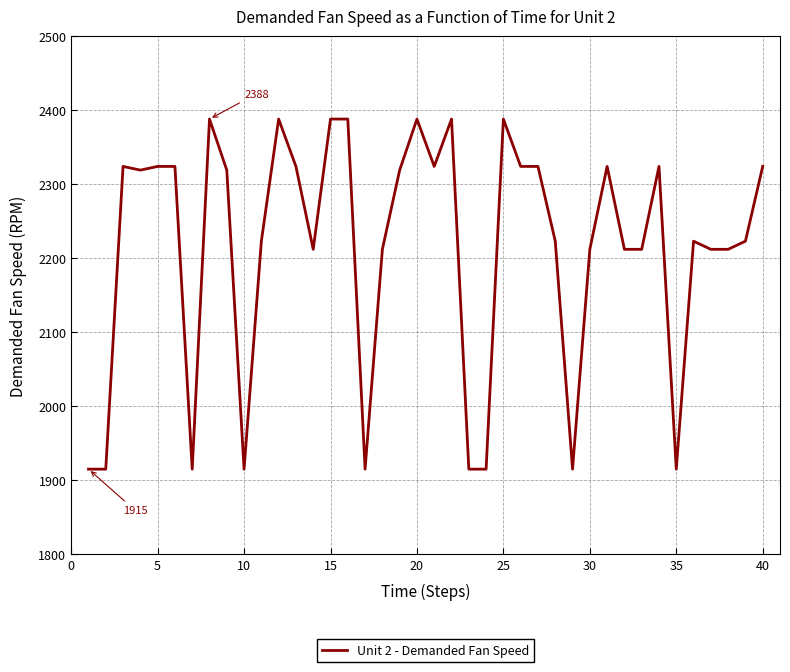

What is the difference between the maximum and minimum values?

473